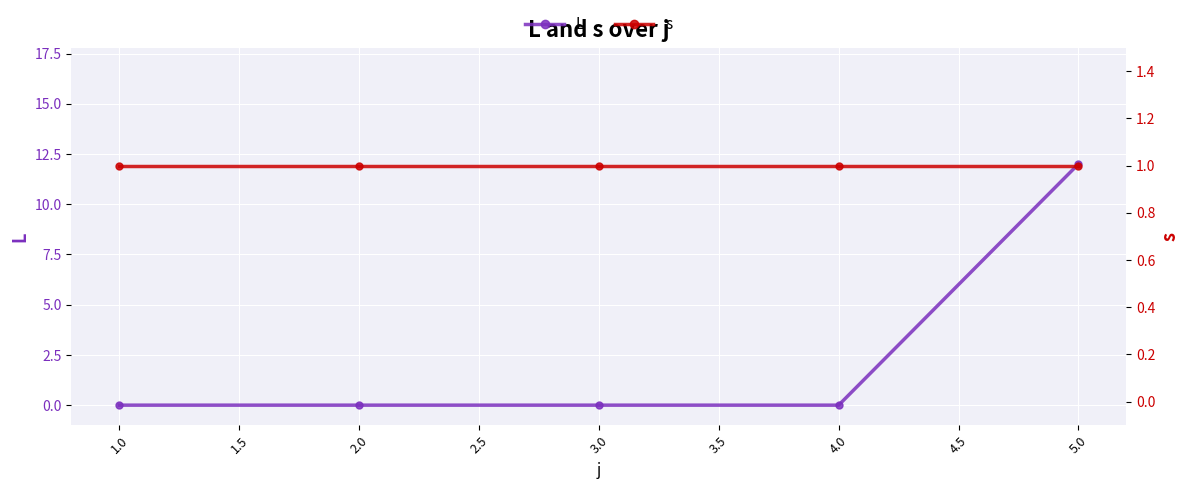

How many lines are shown in the chart?

2